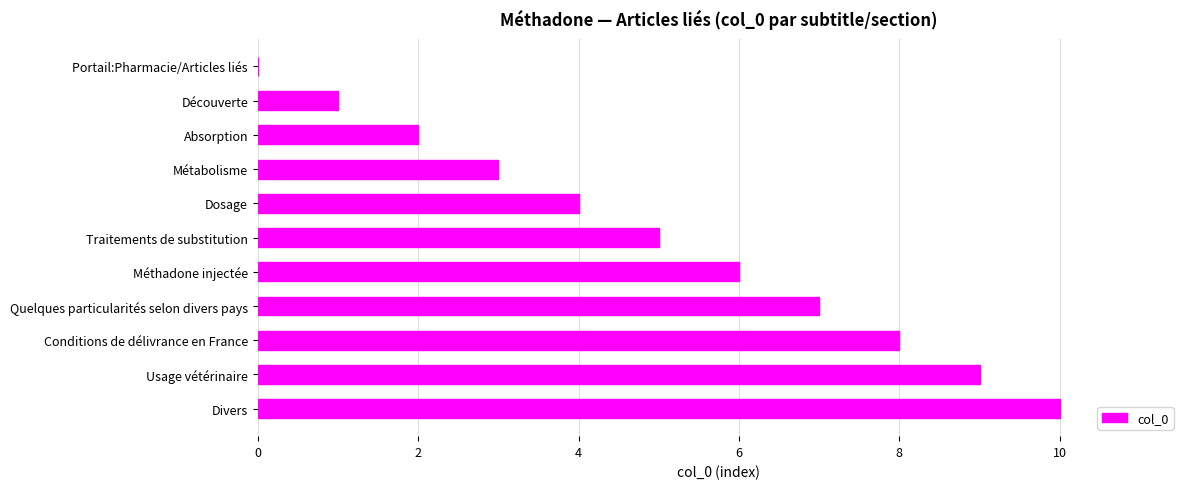

What is the sum of the values at Portail:Pharmacie/Articles liés and Usage vétérinaire?

9